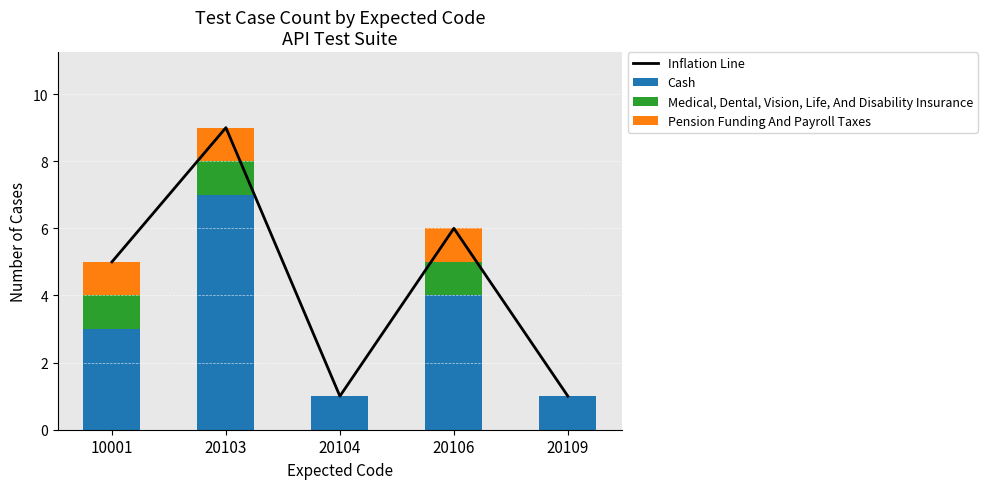

The value of Medical, Dental, Vision, Life, And Disability Insurance at 20103 is 1. True or false?

True